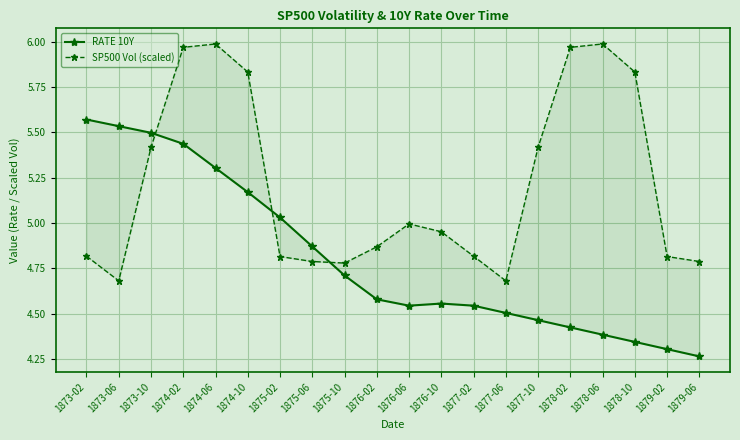

What is the average value of the SP500 Vol (scaled) series?

5.2